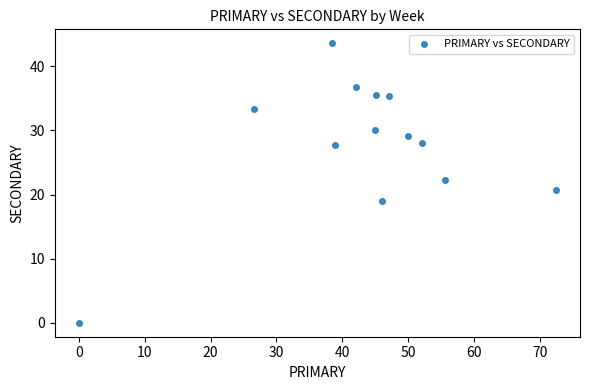

What is the range of Y values (max minus min)?

43.6